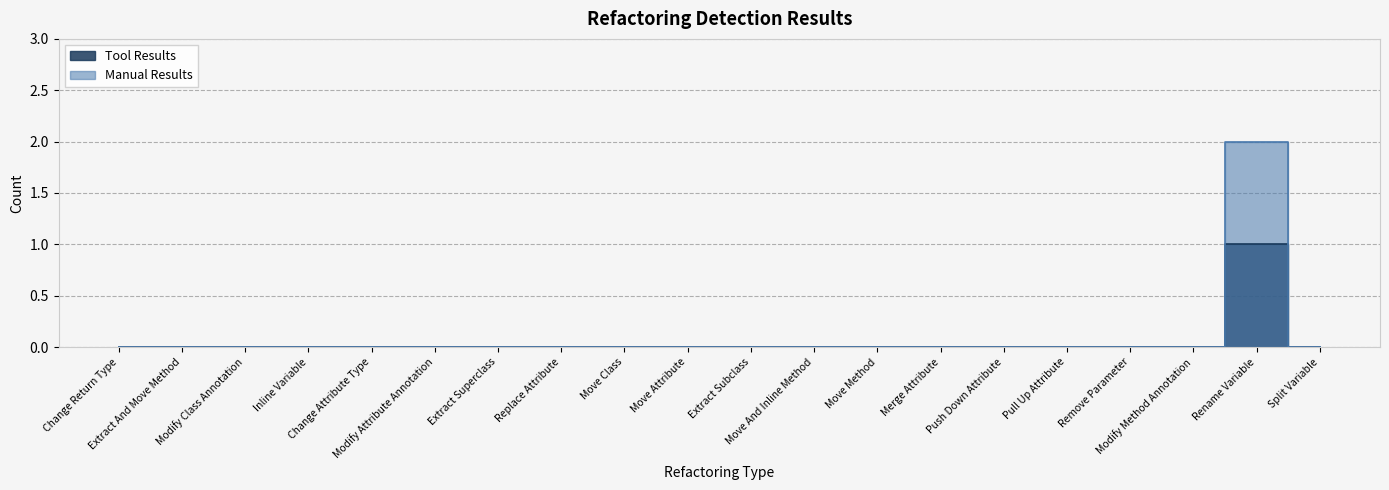

What is the sum of all Manual Results values?

2